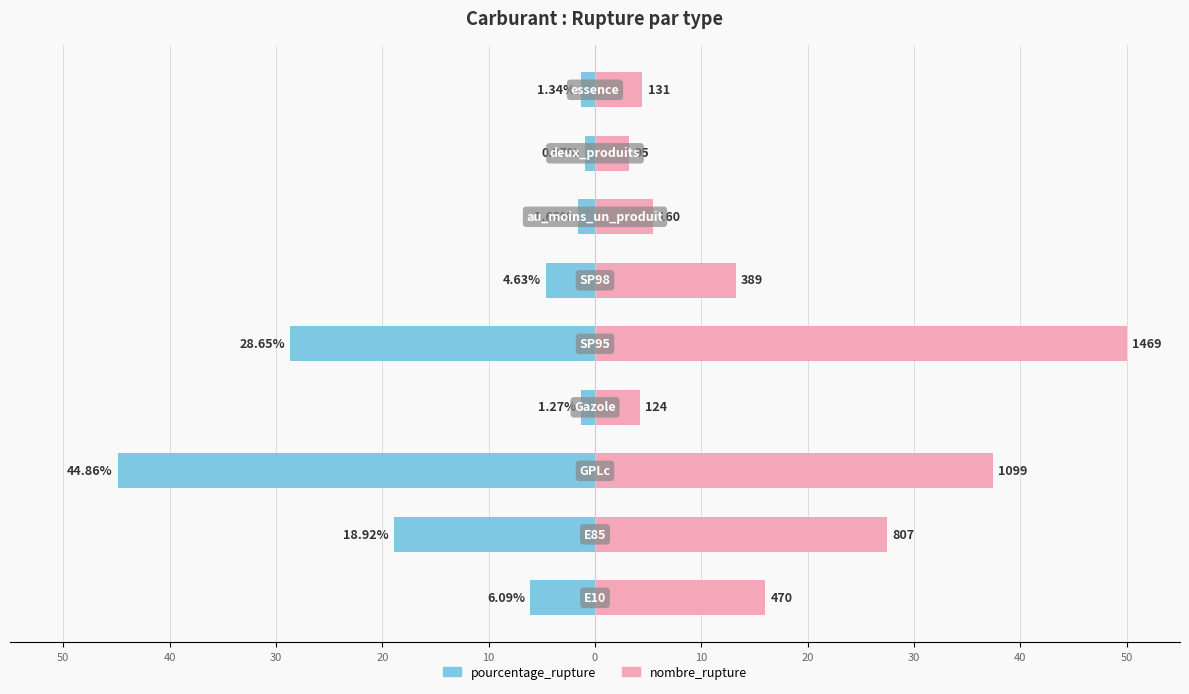

Which series has the largest total across all categories?

nombre_rupture